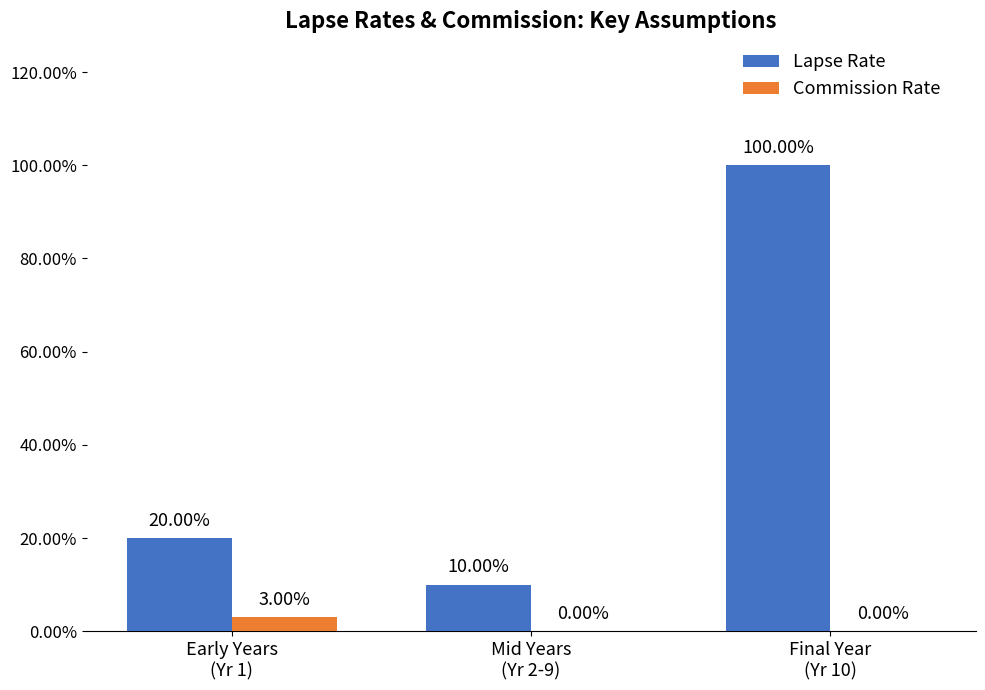

At how many categories does at least one series exceed 0?

3